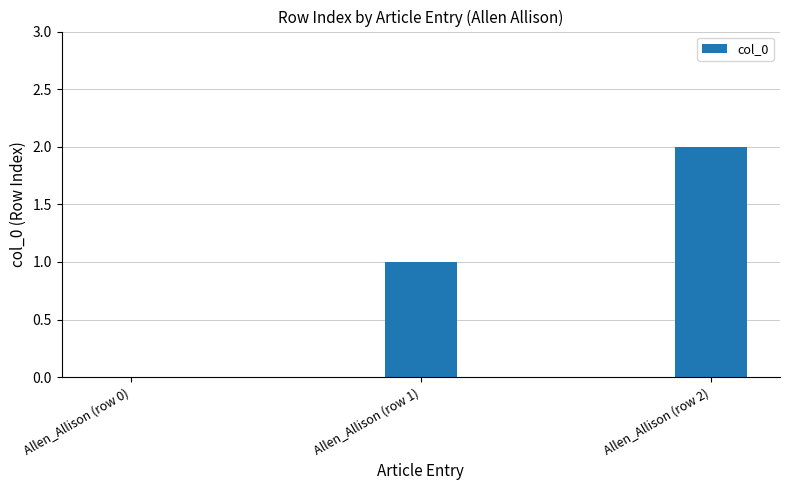

What is the change in value from Allen_Allison (row 1) to Allen_Allison (row 2)?

+1